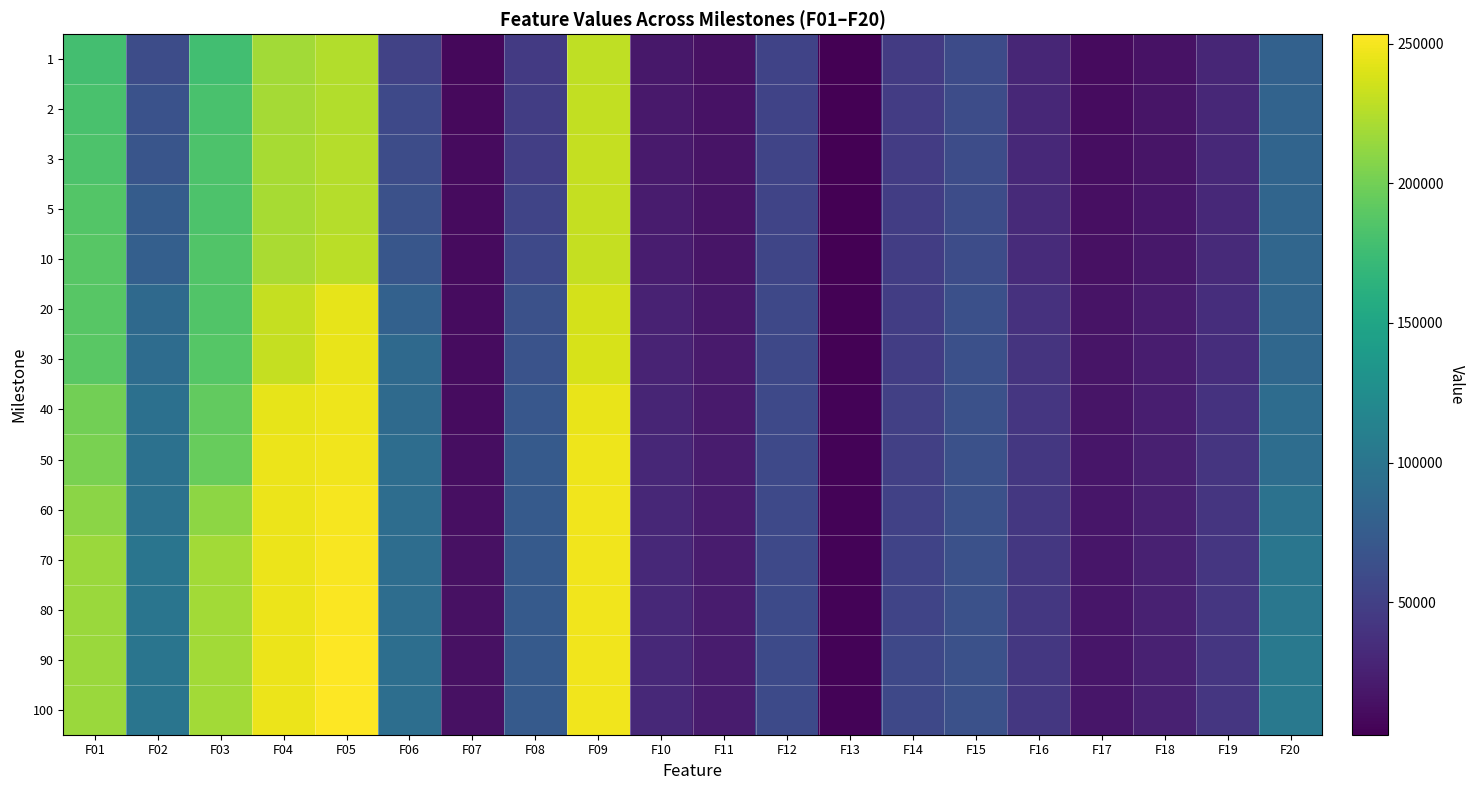

At F20, list the series in order from largest to smallest.

90, 100, 80, 70, 60, 50, 40, 30, 10, 20, 5, 3, 2, 1